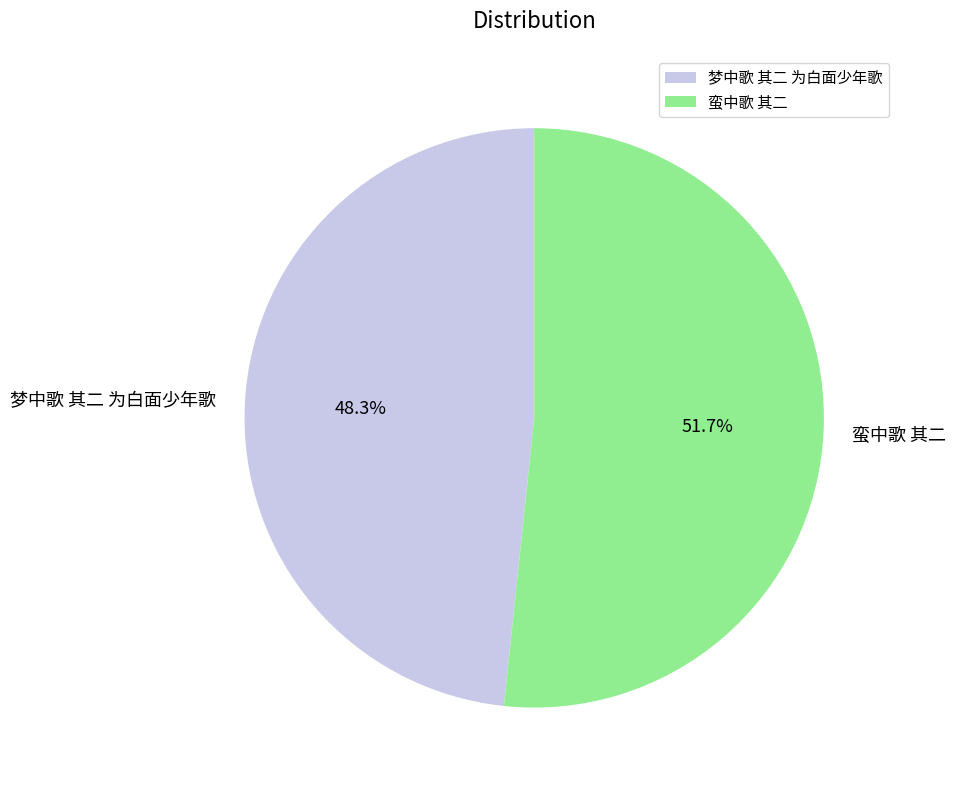

Which slice represents more than half of the pie?

蛮中歌 其二